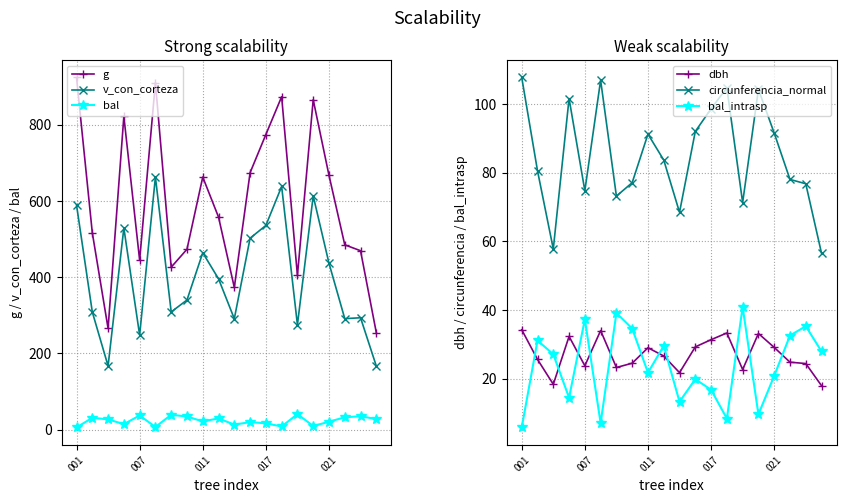

List the series in order of their peak value, highest first.

g, v_con_corteza, circunferencia_normal, bal, bal_intrasp, dbh